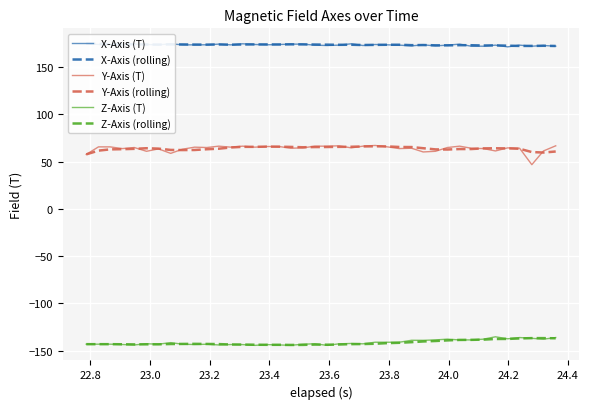

What is the difference between the maximum and minimum values in the Z-Axis (rolling) series?

7.2